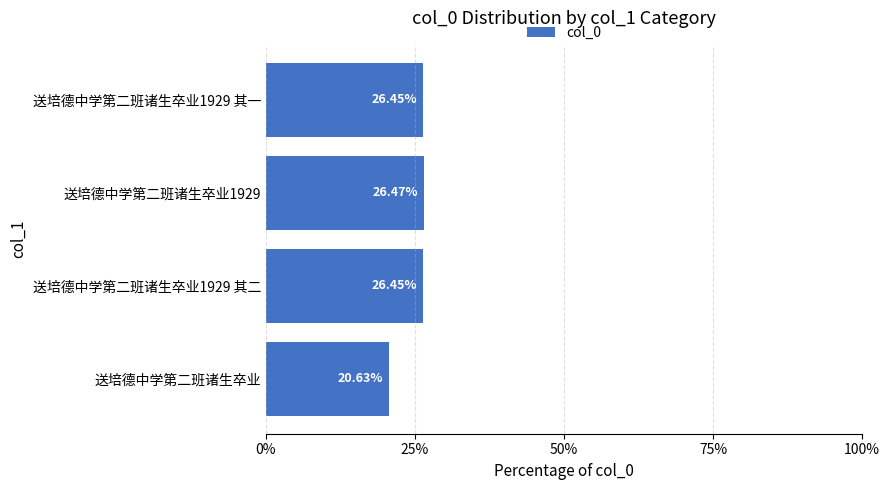

What is the difference between the maximum and minimum values?

5.8